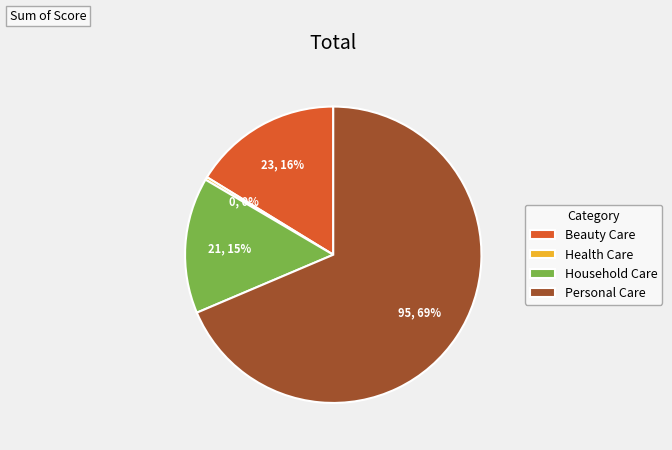

Rank the categories by value from lowest to highest.

Health Care, Household Care, Beauty Care, Personal Care